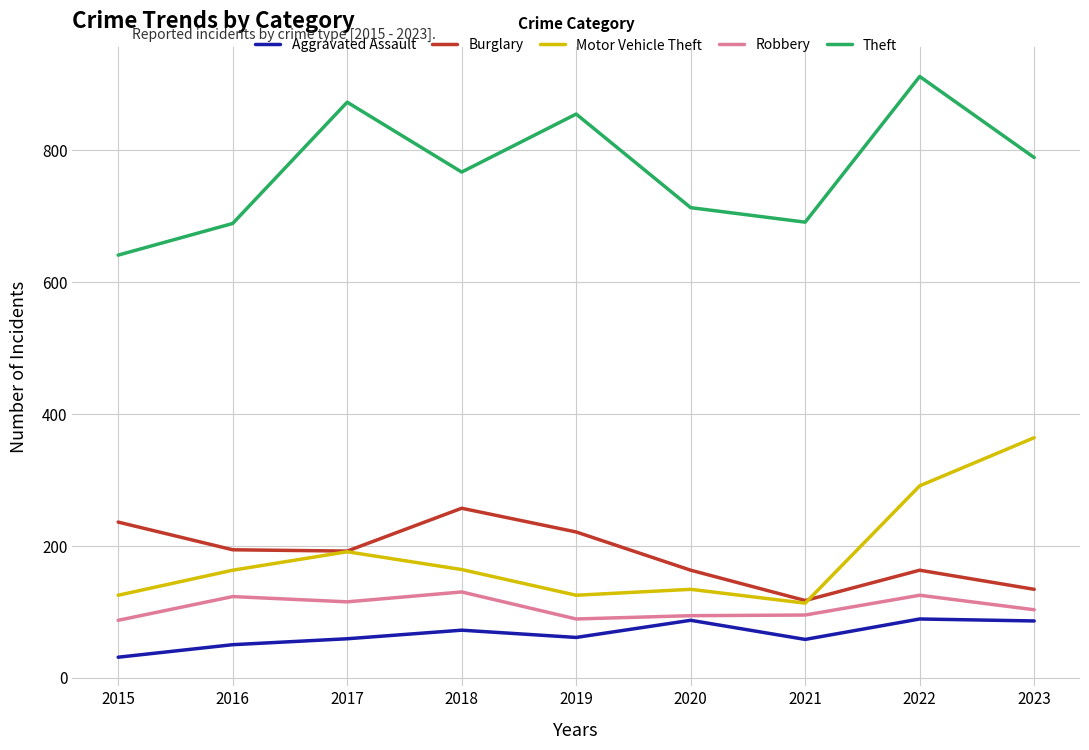

What is the greatest value displayed?

912